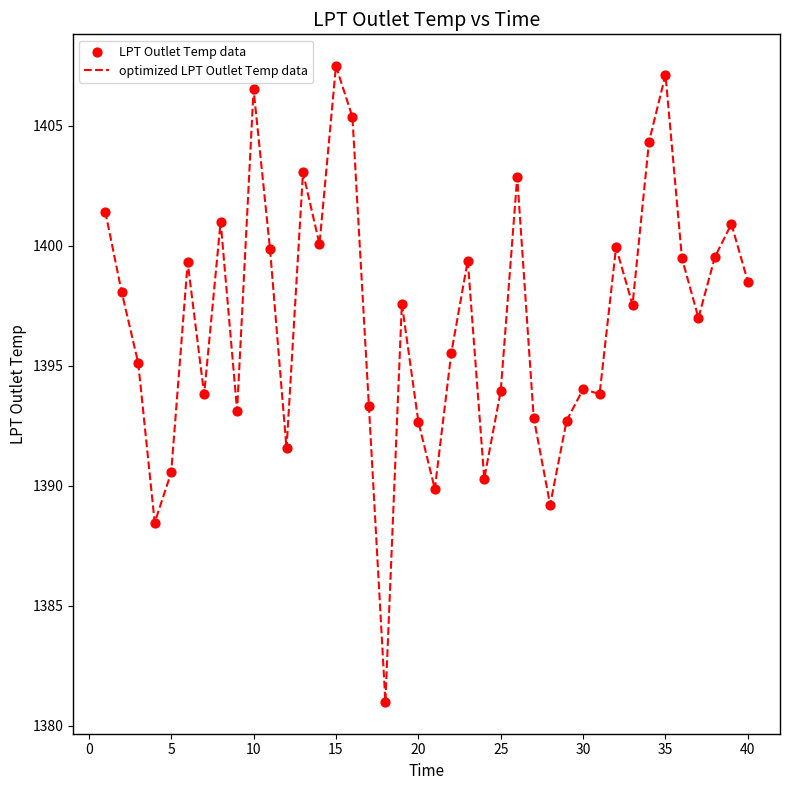

What is the difference between the maximum and minimum values?

26.5